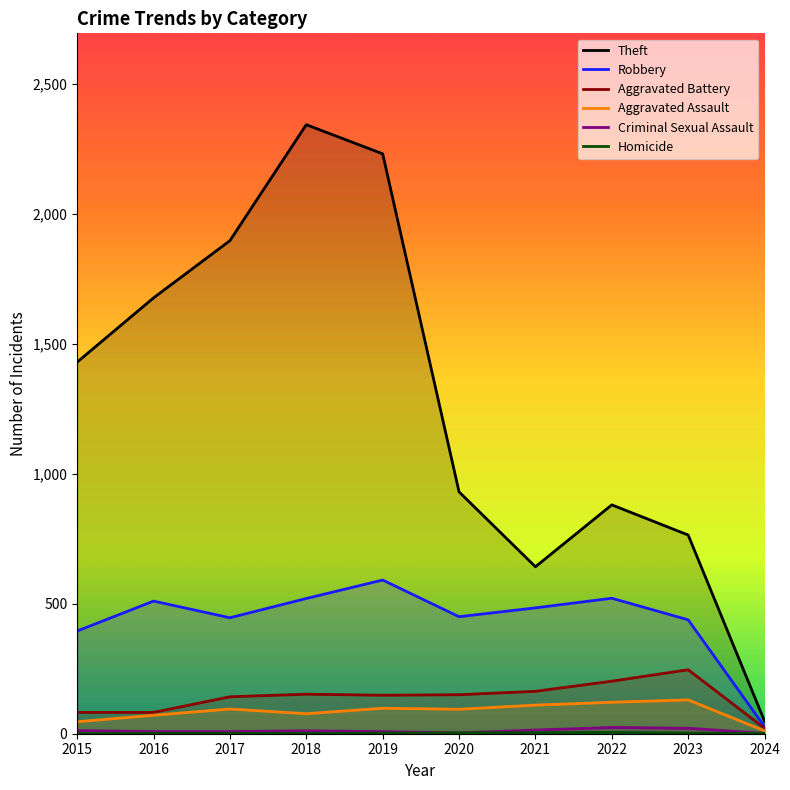

Reading left to right, list all the values displayed in this chart.

Theft: 2015=1429	2016=1676	2017=1896	2018=2342	2019=2230	2020=930	2021=642	2022=880	2023=764	2024=48
Robbery: 2015=395	2016=510	2017=446	2018=520	2019=591	2020=450	2021=484	2022=521	2023=438	2024=27
Aggravated Battery: 2015=82	2016=82	2017=142	2018=152	2019=148	2020=150	2021=163	2022=202	2023=246	2024=21
Aggravated Assault: 2015=46	2016=71	2017=95	2018=77	2019=98	2020=94	2021=110	2022=121	2023=130	2024=11
Criminal Sexual Assault: 2015=12	2016=8	2017=8	2018=11	2019=8	2020=3	2021=14	2022=24	2023=21	2024=1
Homicide: 2015=0	2016=1	2017=1	2018=1	2019=2	2020=3	2021=4	2022=5	2023=2	2024=1